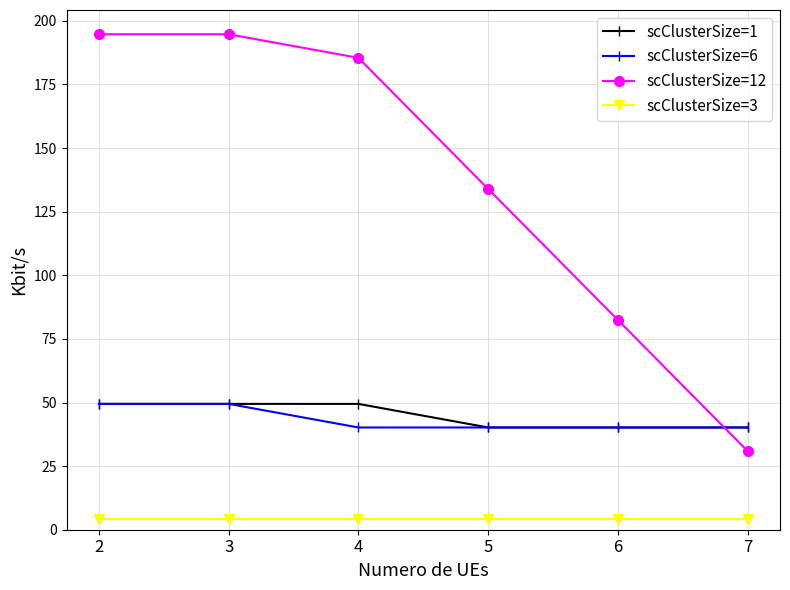

Which series has the largest total across all categories?

scClusterSize=12